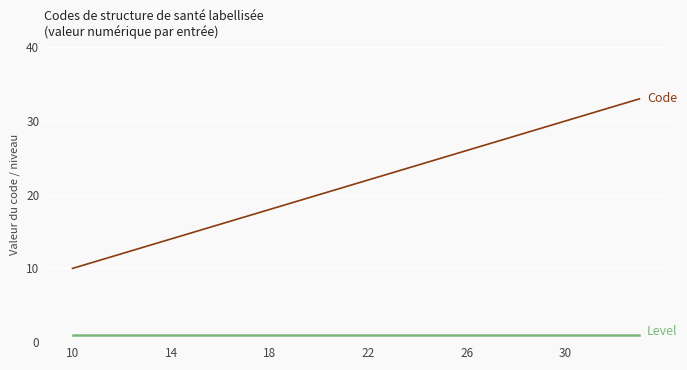

What is the maximum value shown in the chart?

33